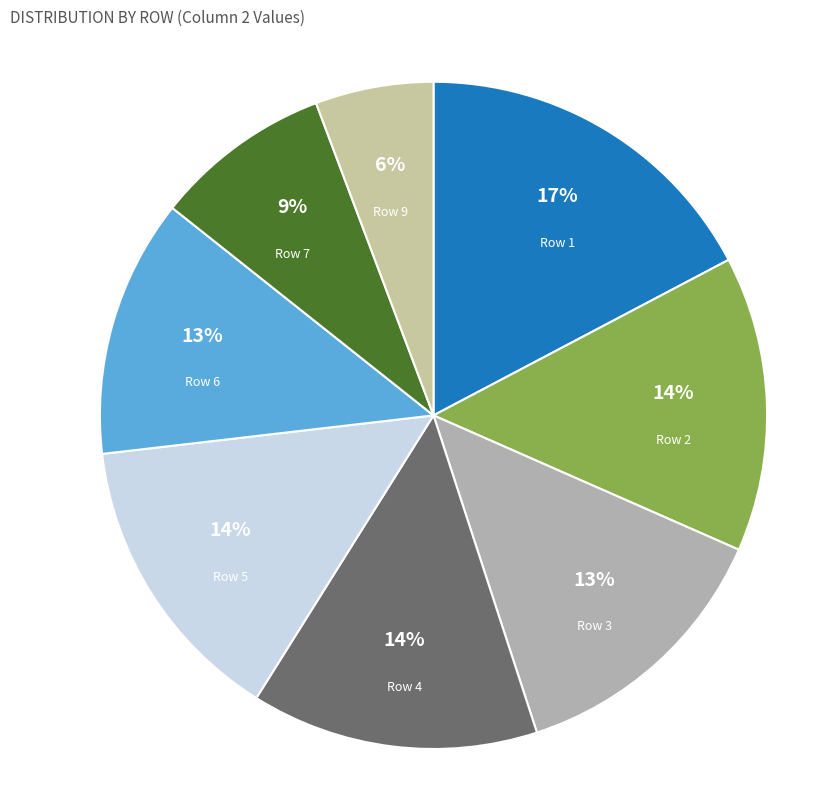

Is the sum of Row 9 and Row 2 greater than half?

No